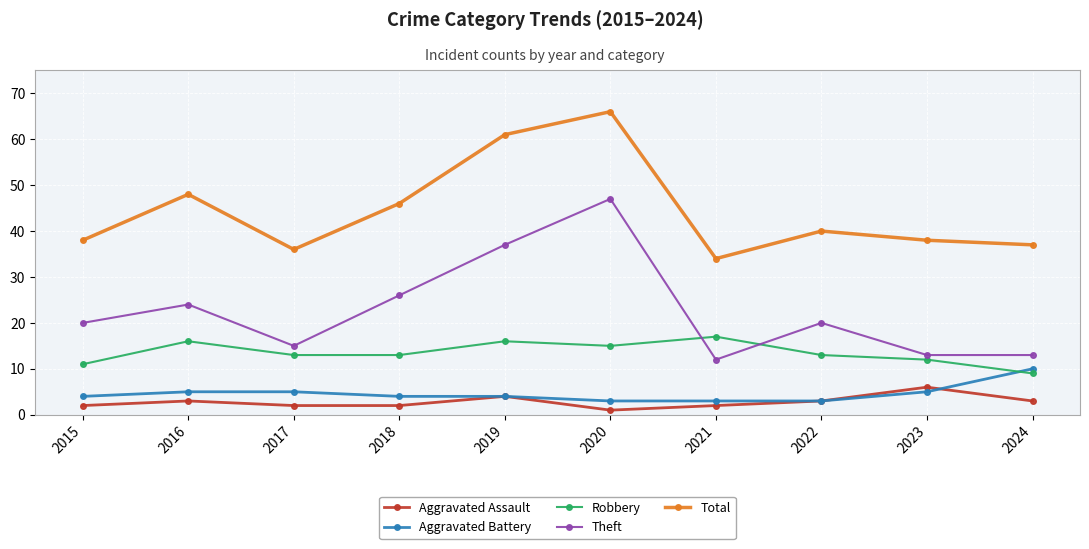

How many interior local peaks does the Robbery series have?

3